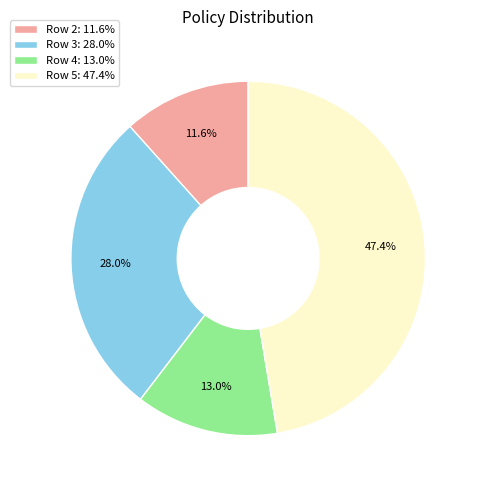

Is there a majority slice in this chart?

No